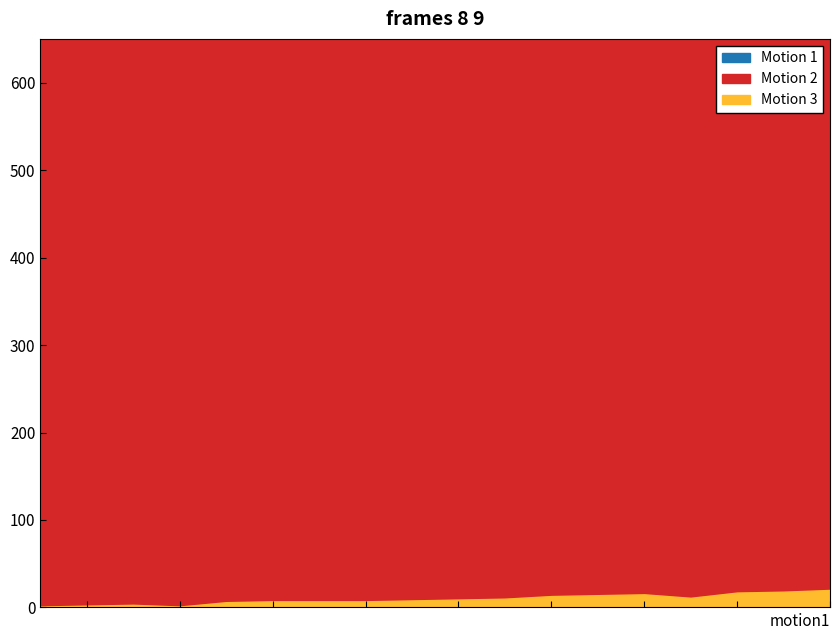

True or false: Motion 2 and Motion 3 cross at least once.

False